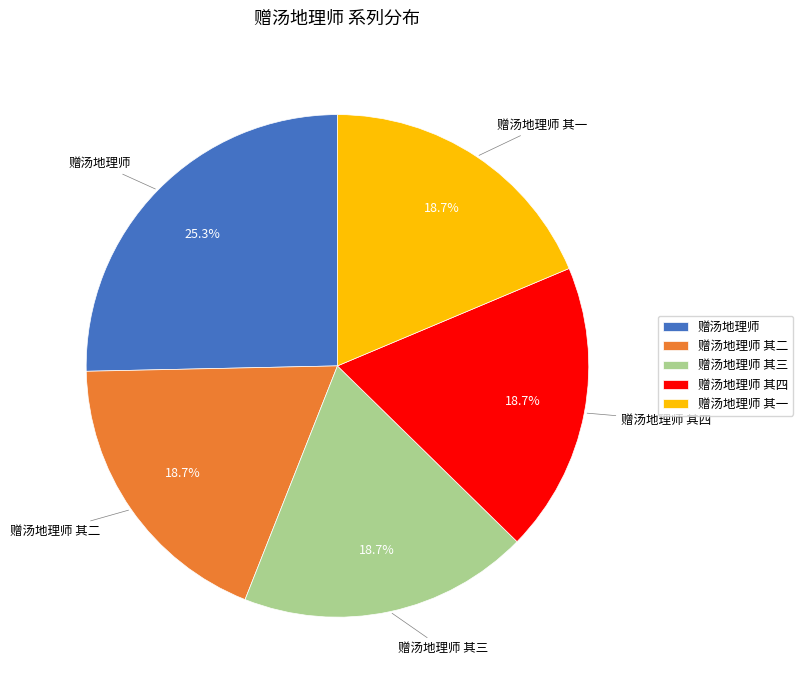

To the nearest percent, what is the difference between the 赠汤地理师 其三 and 赠汤地理师 slice percentages?

7%